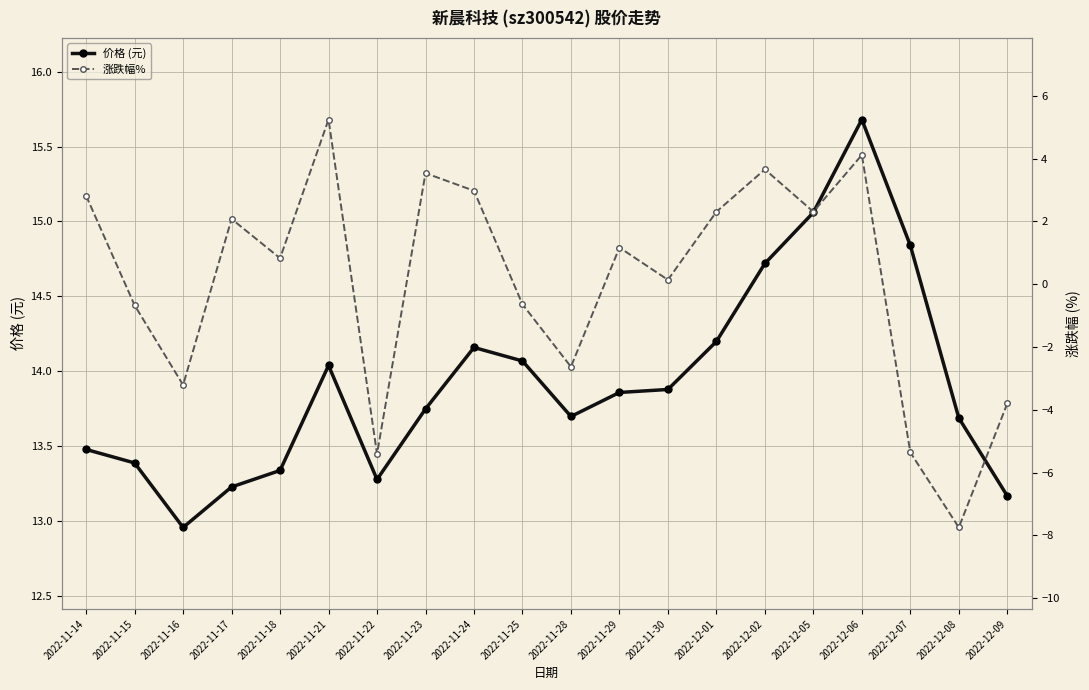

At which category is the sum across all series the highest?

2022-12-06